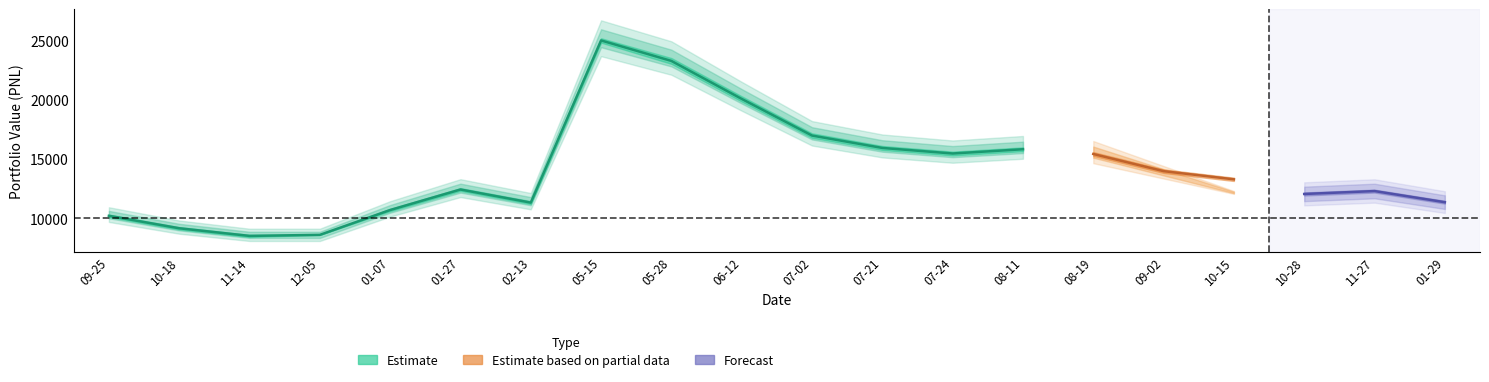

At which label does Net PNL first exceed 13160?

2020-05-15